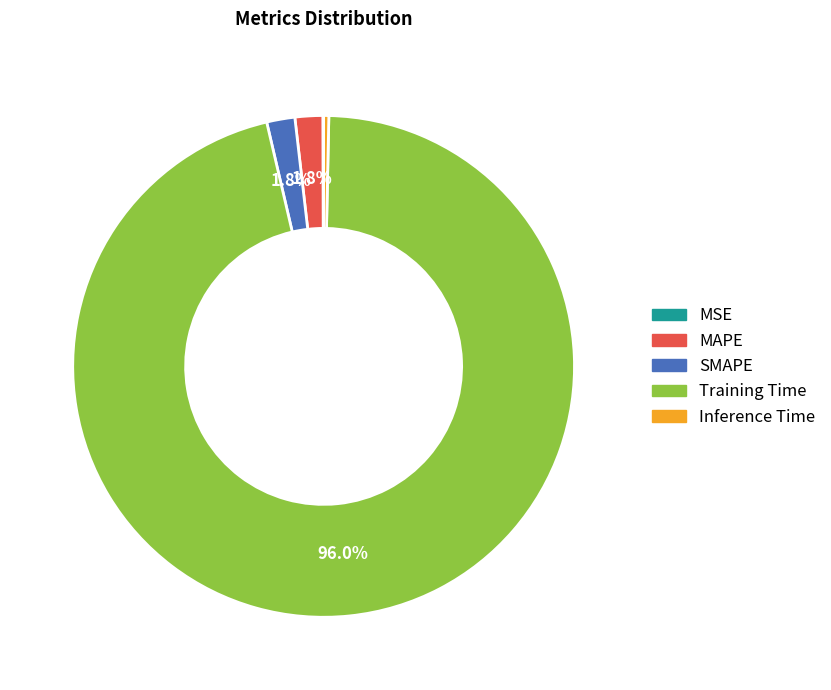

How much of the chart is everything except SMAPE?

98.2%